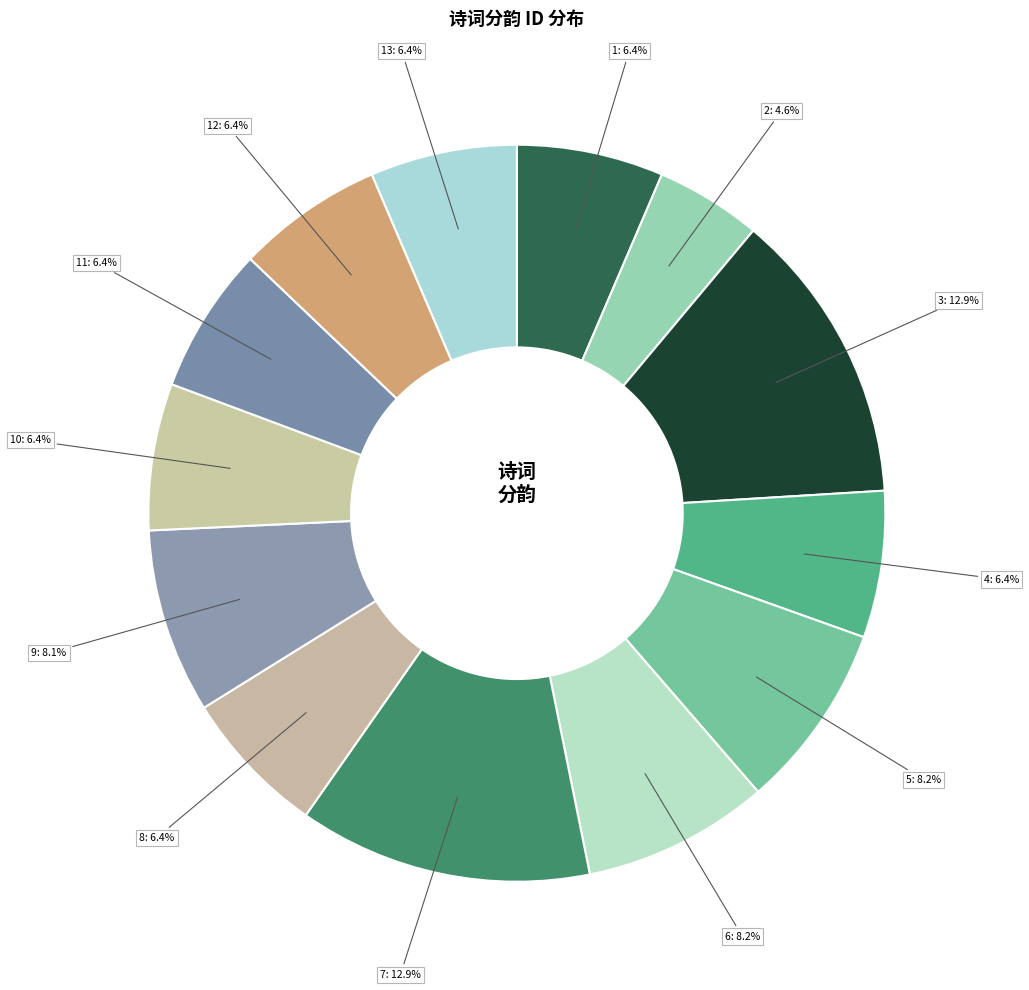

Count the number of slices in the pie.

13